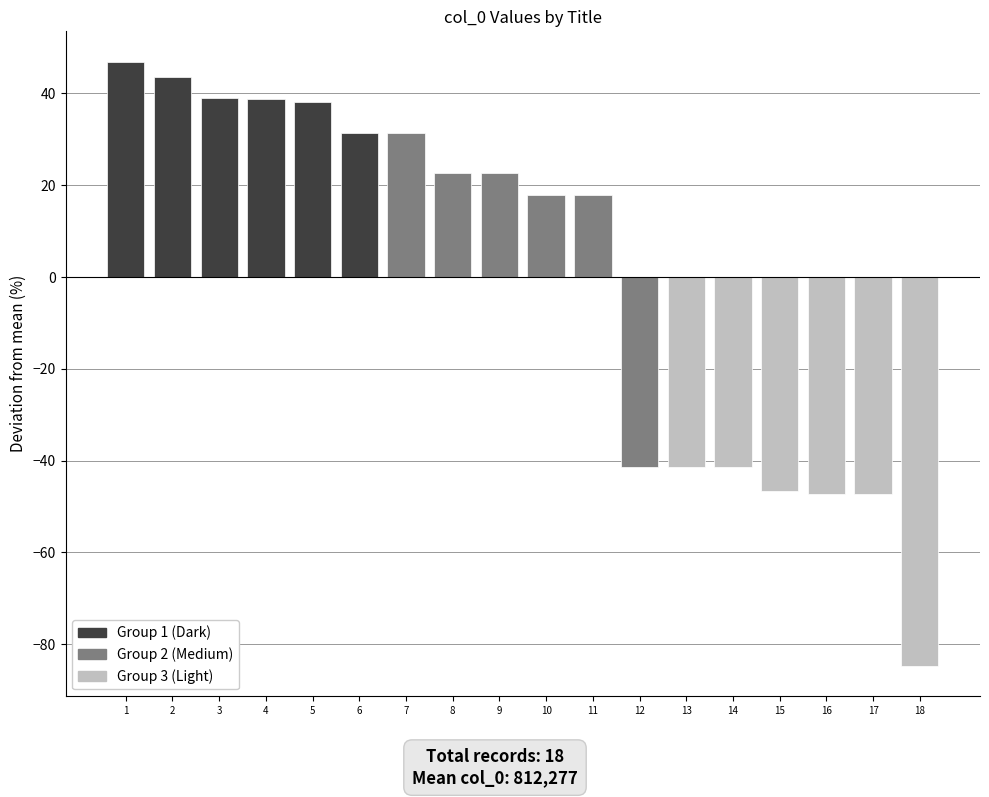

How many values are below 22?

9